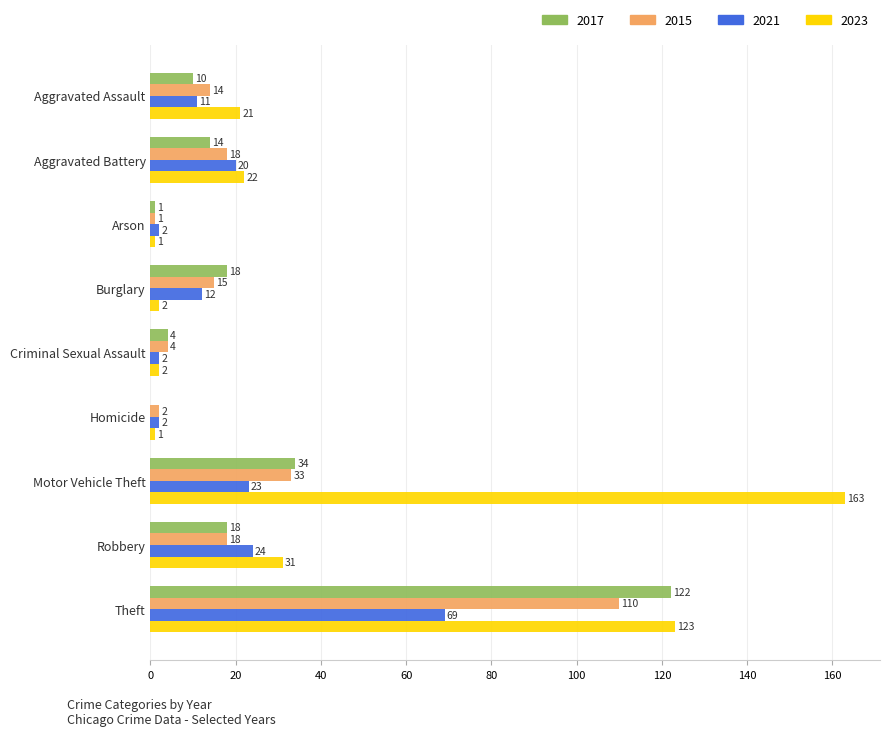

What value does the 2023 series have at Aggravated Battery?

22